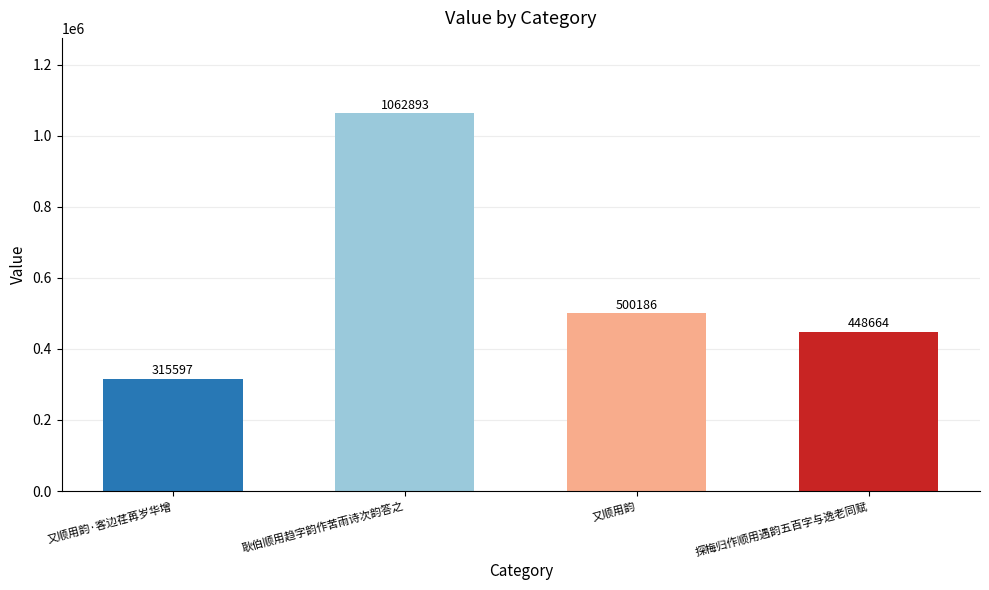

How many data points does each series have?

4